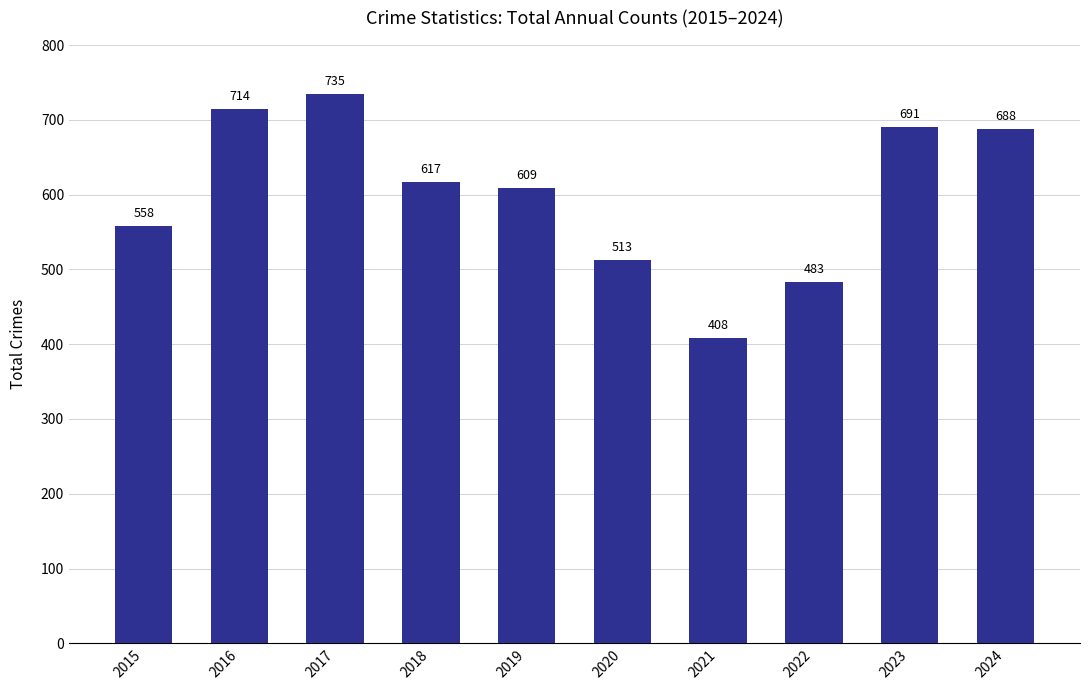

The value at 2016 is 714. True or false?

True